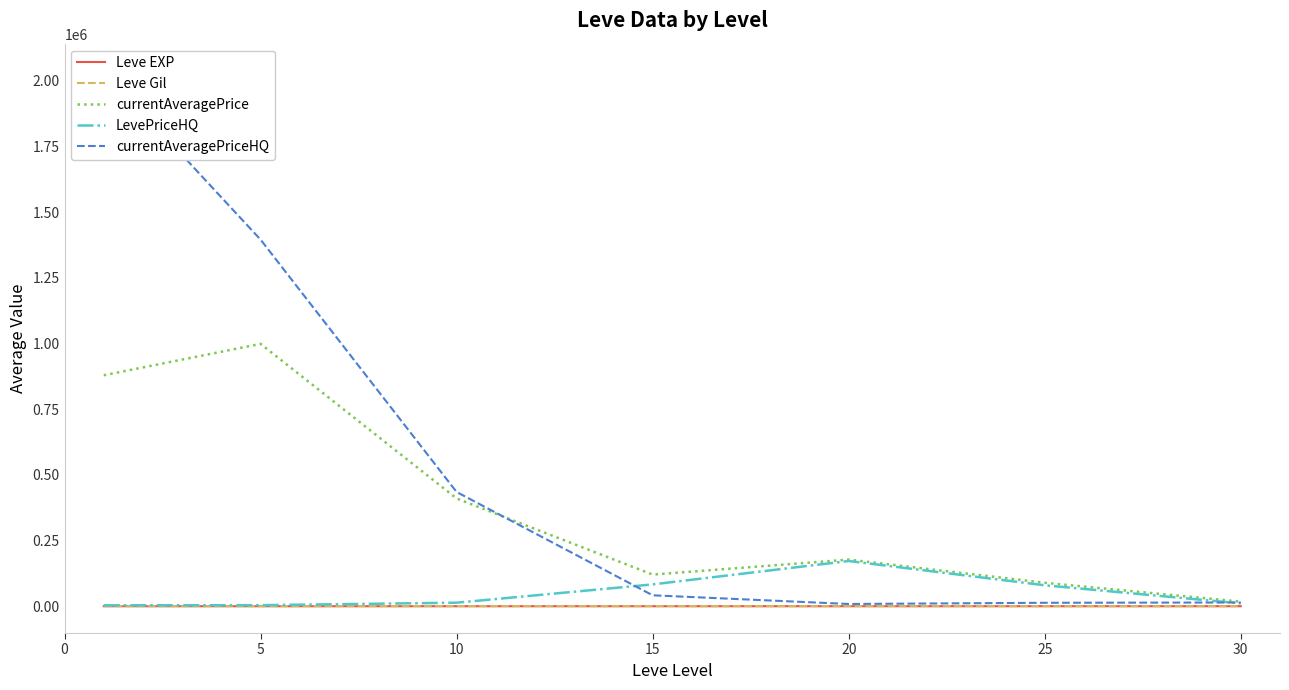

Is this an area chart (filled region under the line)?

No